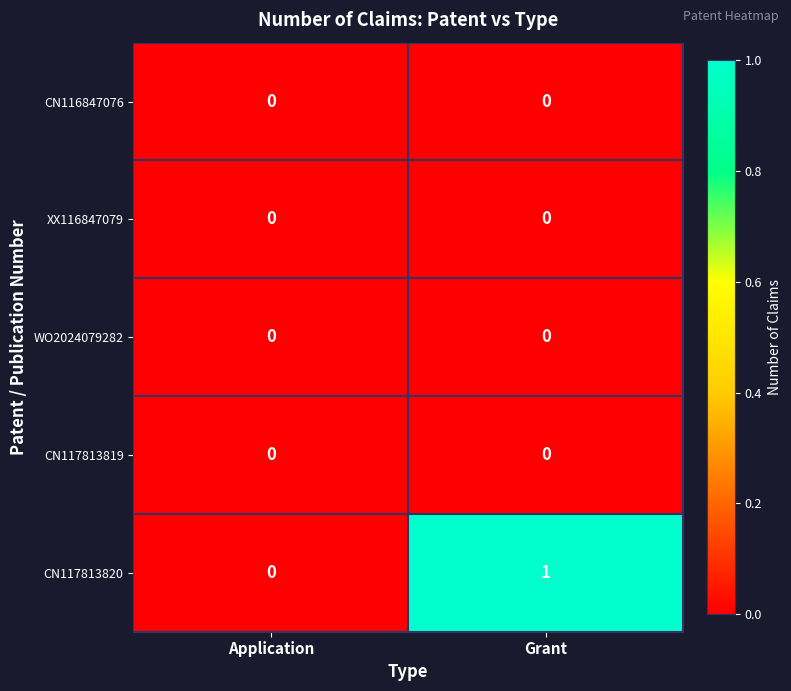

What is the total value across all series at Grant?

1